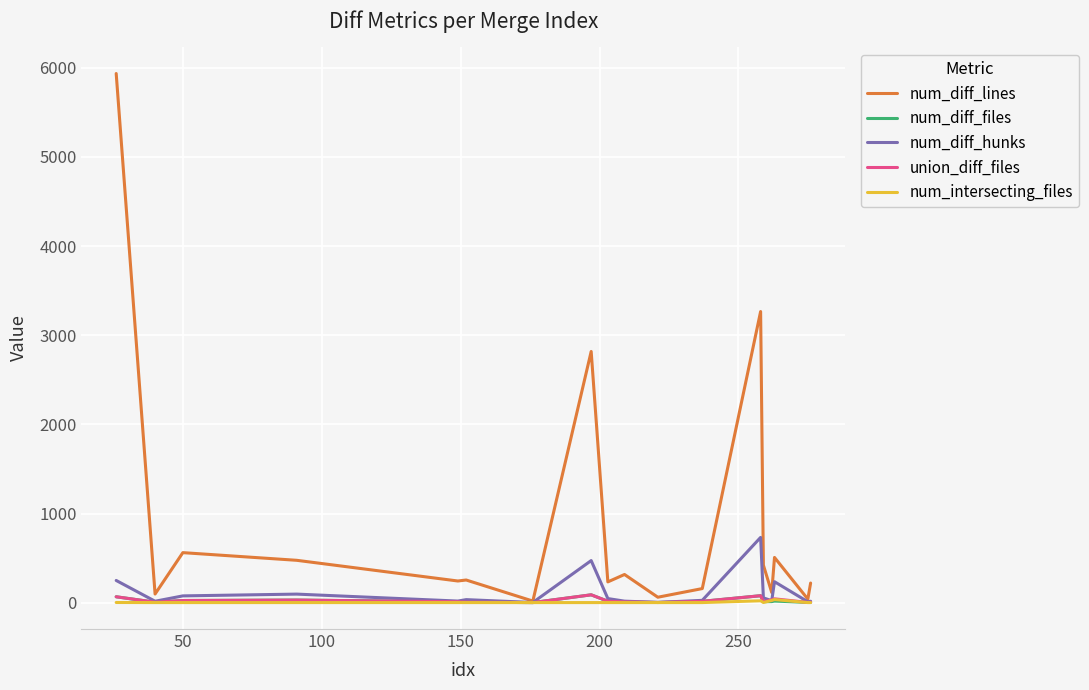

What are all the series names shown in the legend?

num_diff_lines, num_diff_files, num_diff_hunks, union_diff_files, num_intersecting_files